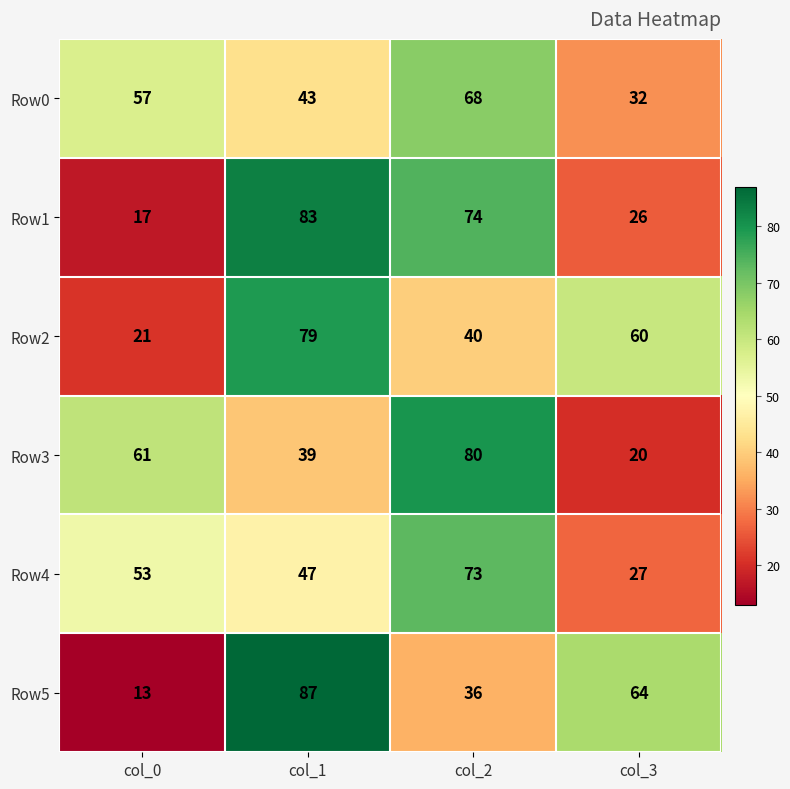

Rank the series by their maximum value, from lowest to highest.

Row0, Row4, Row2, Row3, Row1, Row5